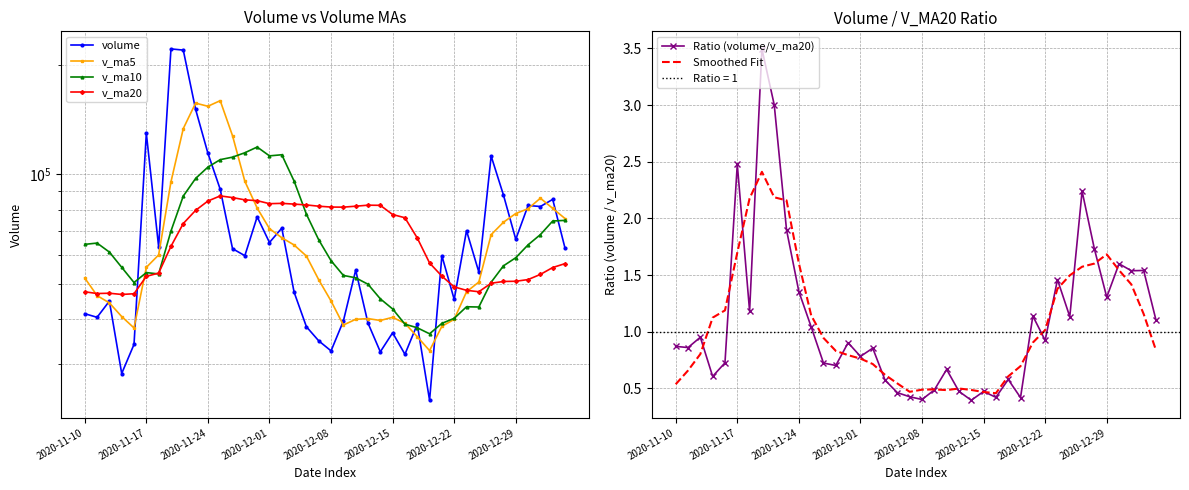

How many categories are shown in the chart?

40